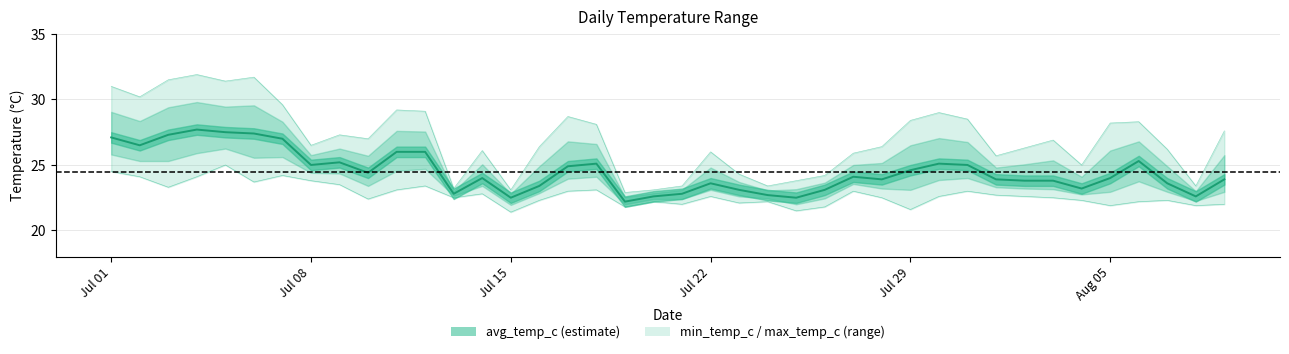

How many interior local valleys does the avg_temp_c series have?

10